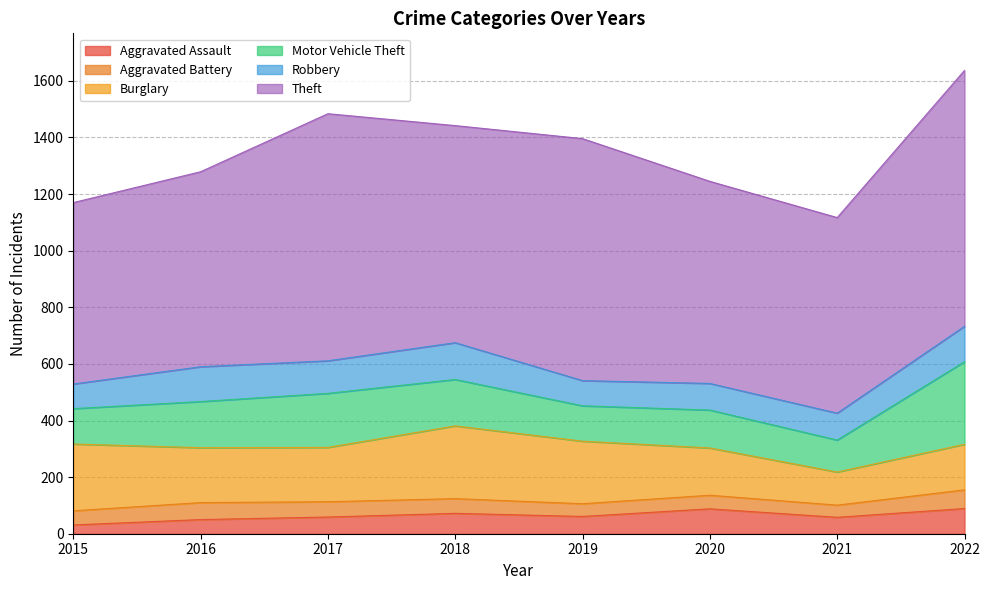

What is the value of the Theft point at the 5th from the left?

855